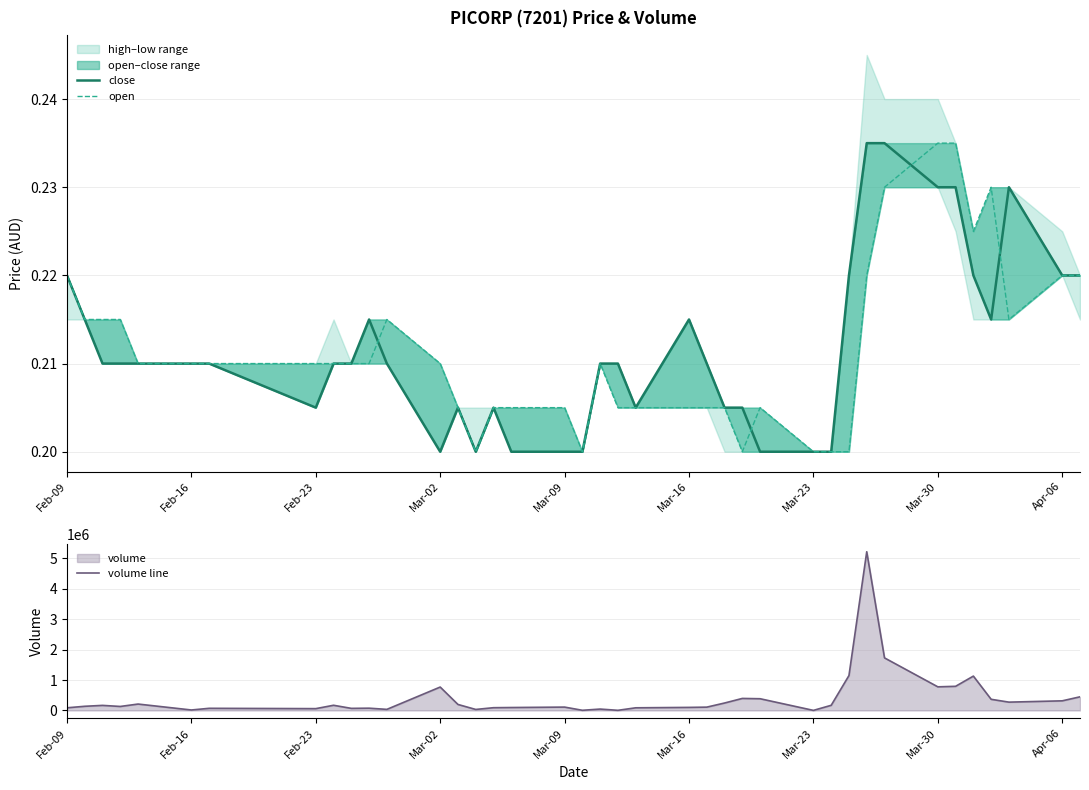

What is the value of the open point at the 33rd from the left?

0.2